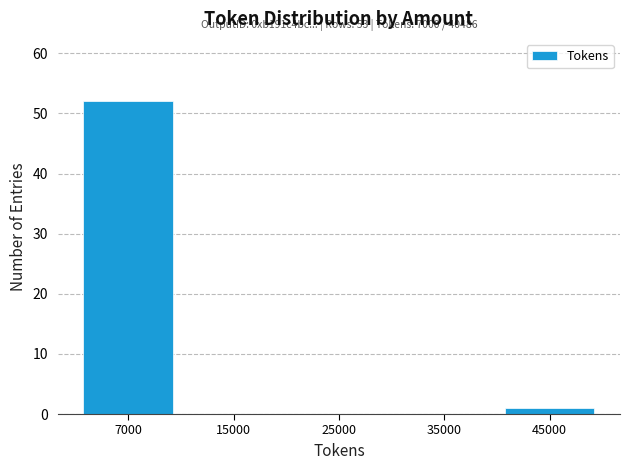

Reading right to left, transcribe all the data shown in this chart.

45000=1	35000=0	25000=0	15000=0	7000=52